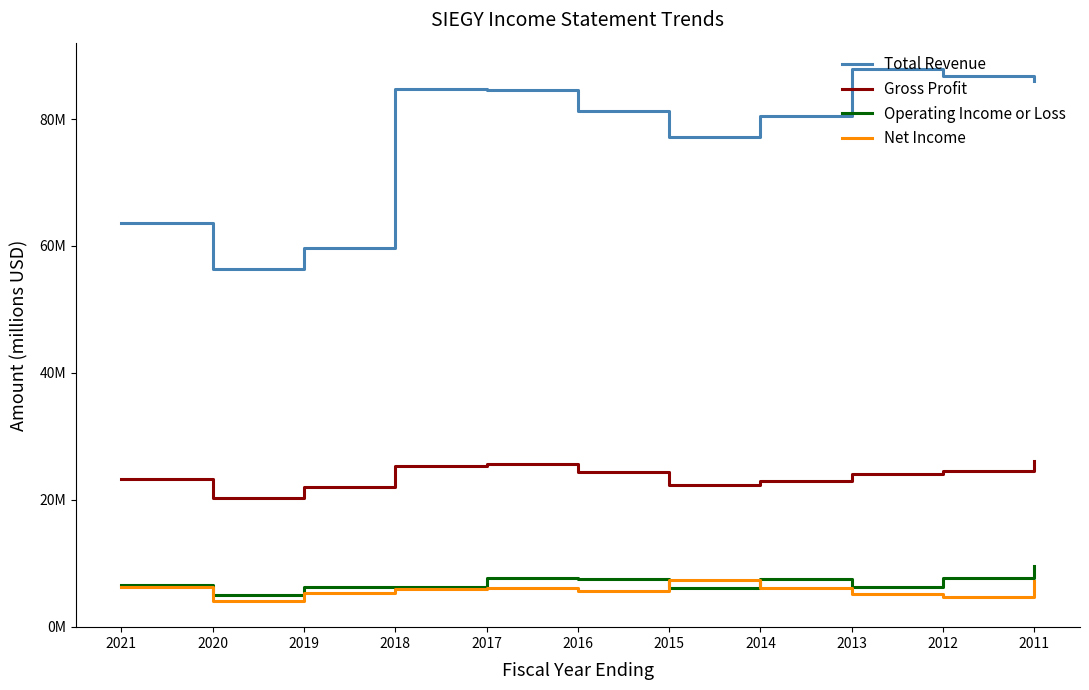

At how many categories does at least one series exceed 12?

11